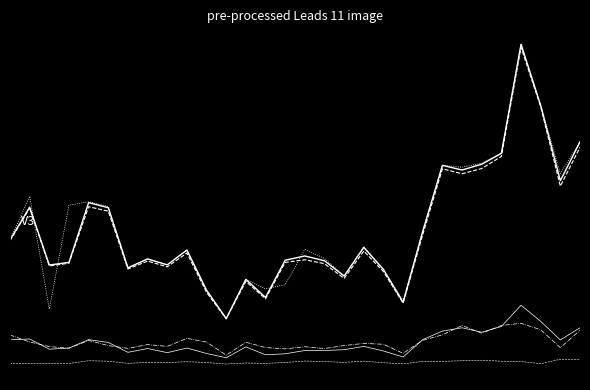

Is this an area chart (filled region under the line)?

No